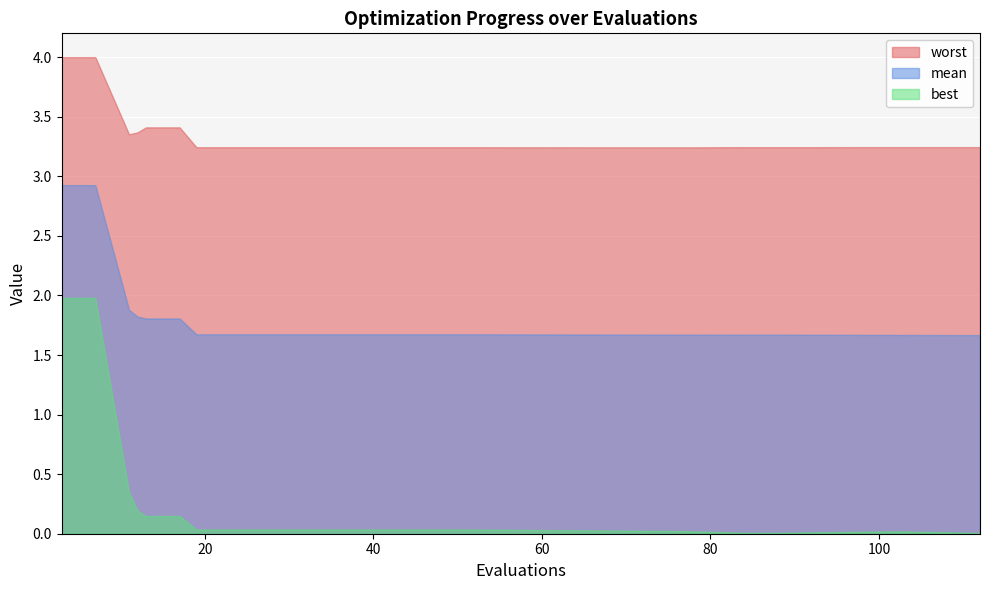

Reading left to right, extract all data points from this chart.

mean: 2.9	2.9	1.9	1.8	1.8	1.8	1.7	1.7	1.7	1.7	1.7	1.7	1.7	1.7	1.7	1.7	1.7	1.7	1.7	1.7
best: 2.0	2.0	0.3	0.2	0.1	0.1	0.0	0.0	0.0	0.0	0.0	0.0	0.0	0.0	0.0	0.0	0.0	0.0	0.0	0.0
worst: 4.0	4.0	3.4	3.4	3.4	3.4	3.2	3.2	3.2	3.2	3.2	3.2	3.2	3.2	3.2	3.2	3.2	3.2	3.2	3.2